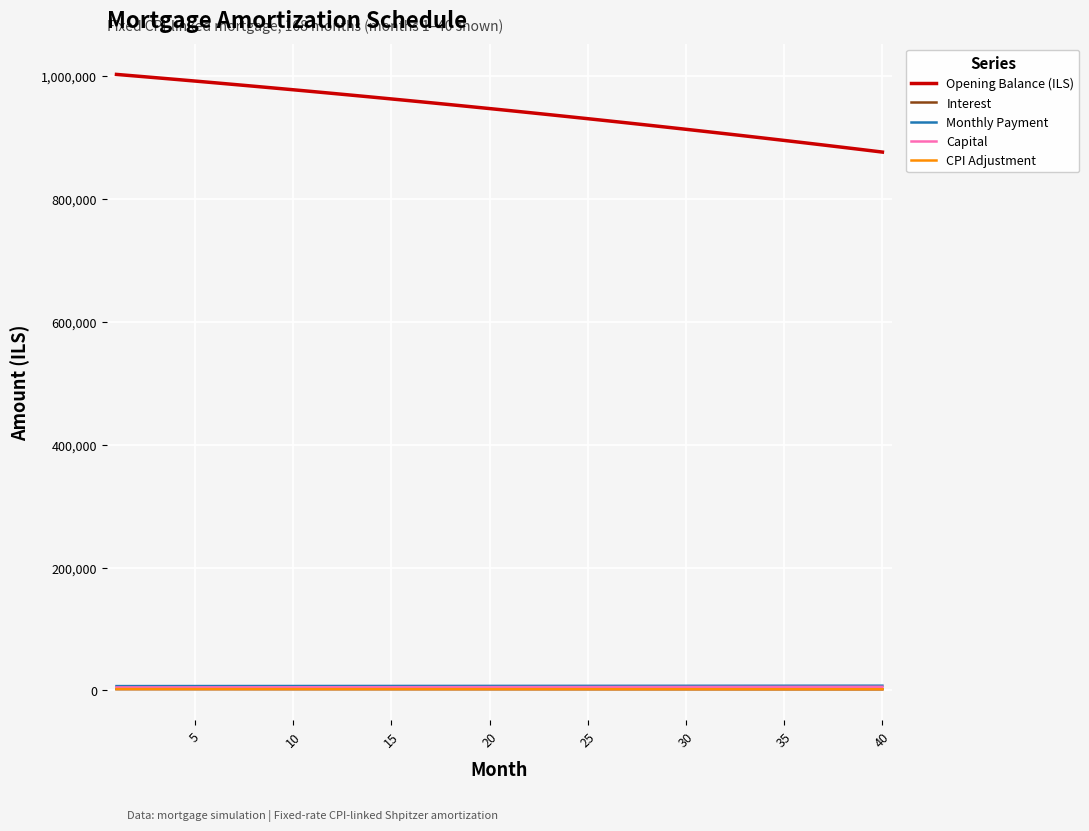

How many series are shown in this chart?

5